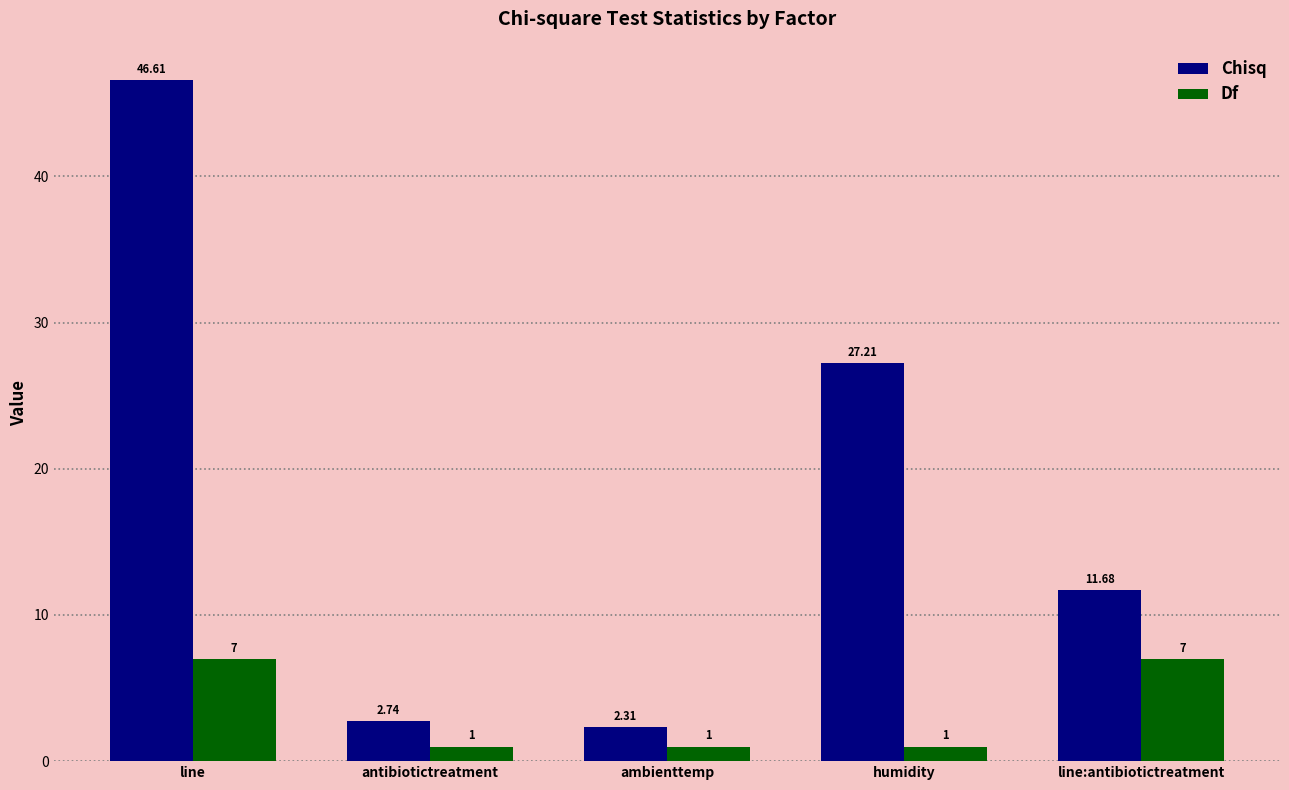

Which series has the largest total across all categories?

Chisq